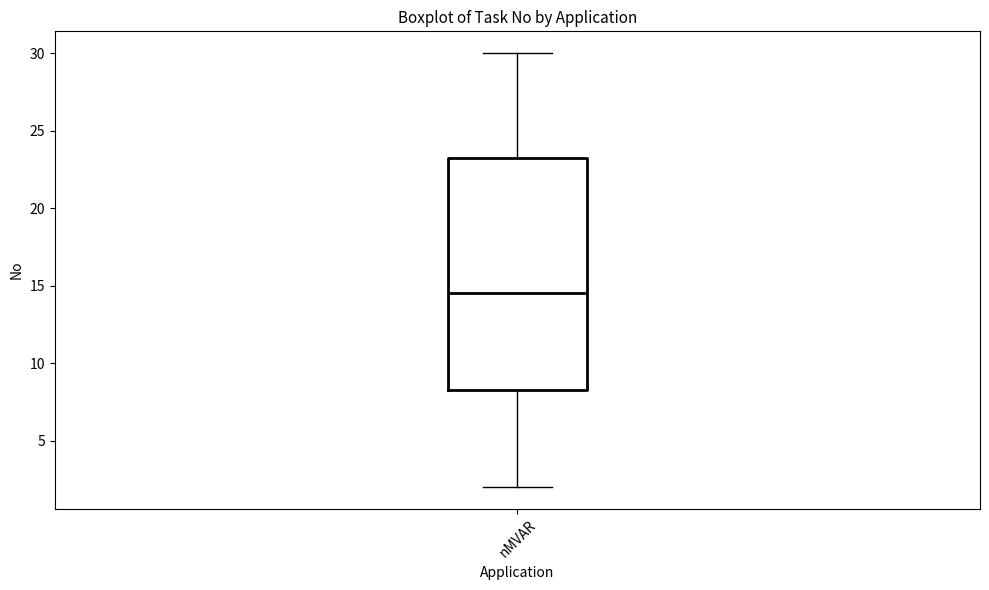

Transcribe this box plot: give where the median line is, the range the box spans, and where the two whiskers end, as read against the y-axis. The values are not printed on the chart, so give them approximately, as read against the axis.

median 14.5, box 8.5 to 23.5, whiskers 2.0 to 30.0